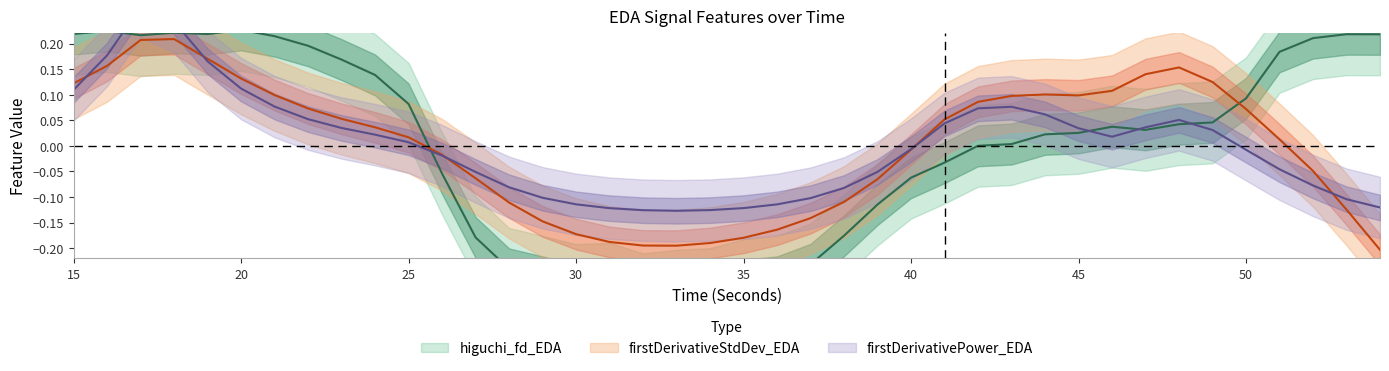

How many values in the firstDerivativeStdDev_EDA series are below 0?

18